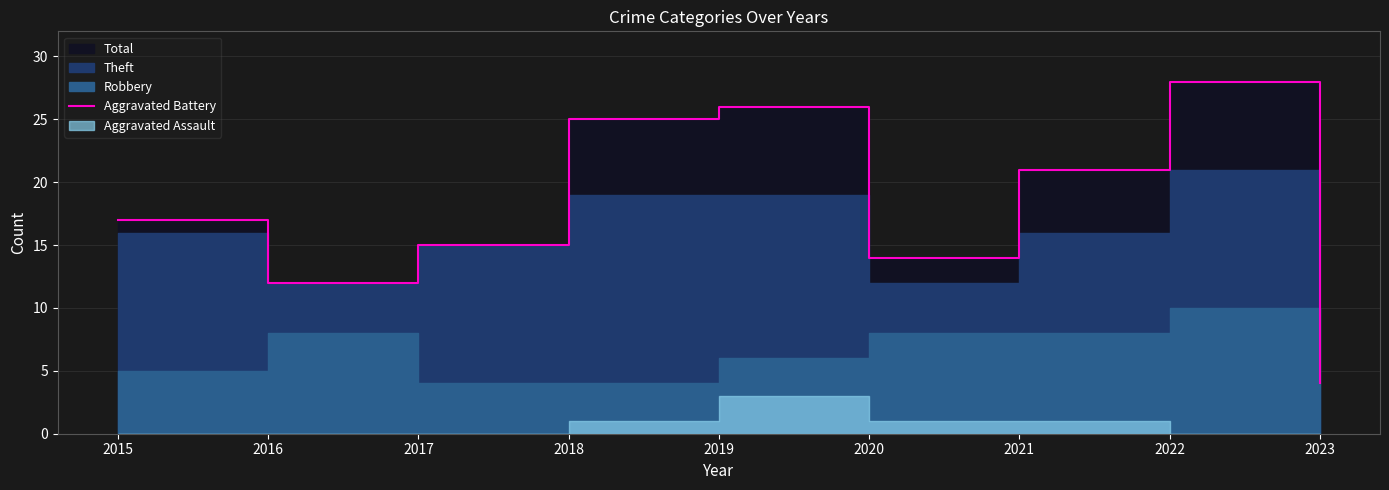

Reading left to right, extract all data points from this chart.

2015=17	2016=12	2017=15	2018=25	2019=26	2020=14	2021=21	2022=28	2023=4